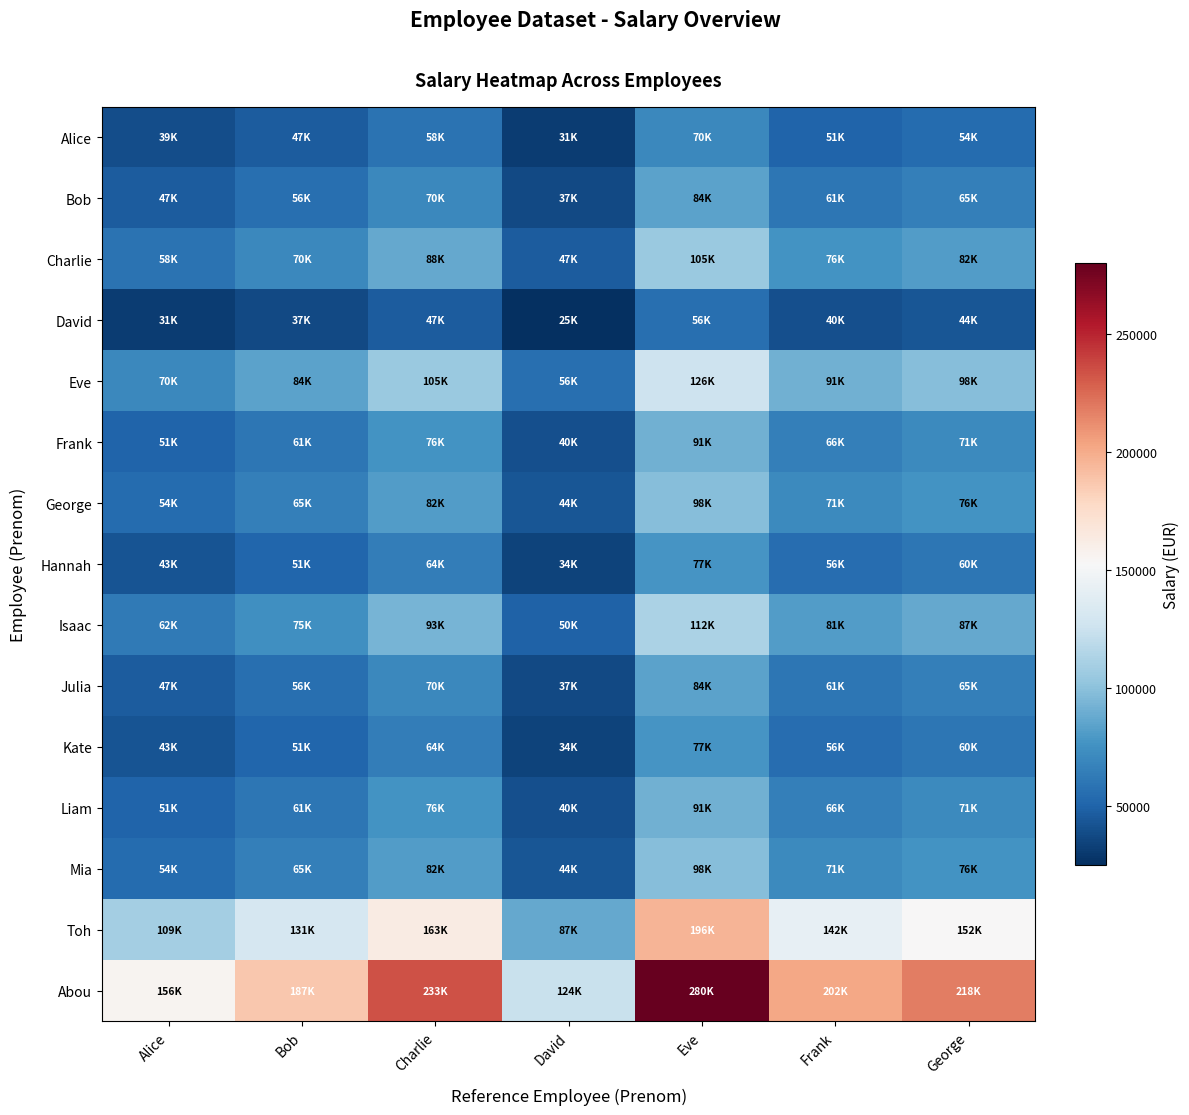

At how many categories does at least one series exceed 214237?

3